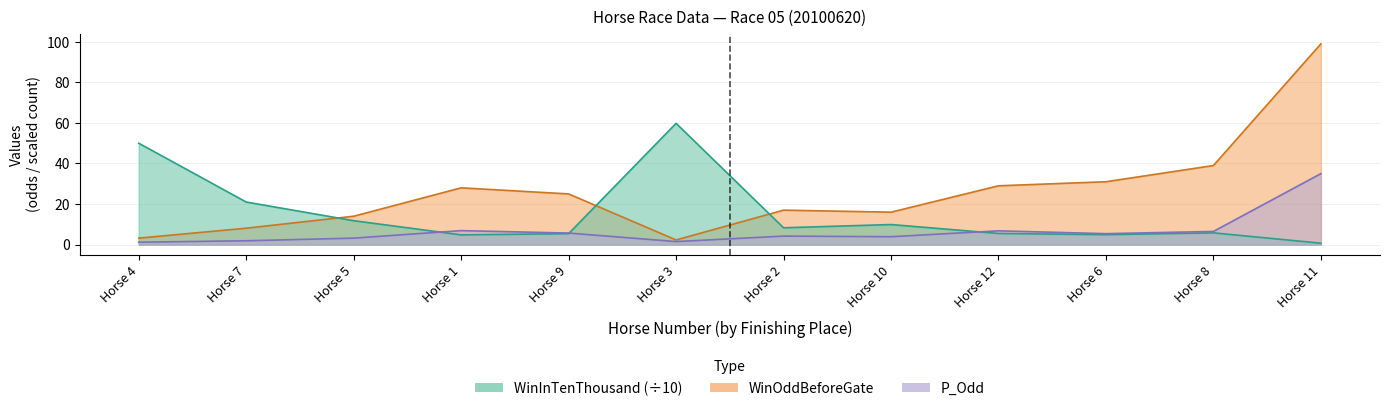

How many data points in WinOddBeforeGate are less than 25?

6